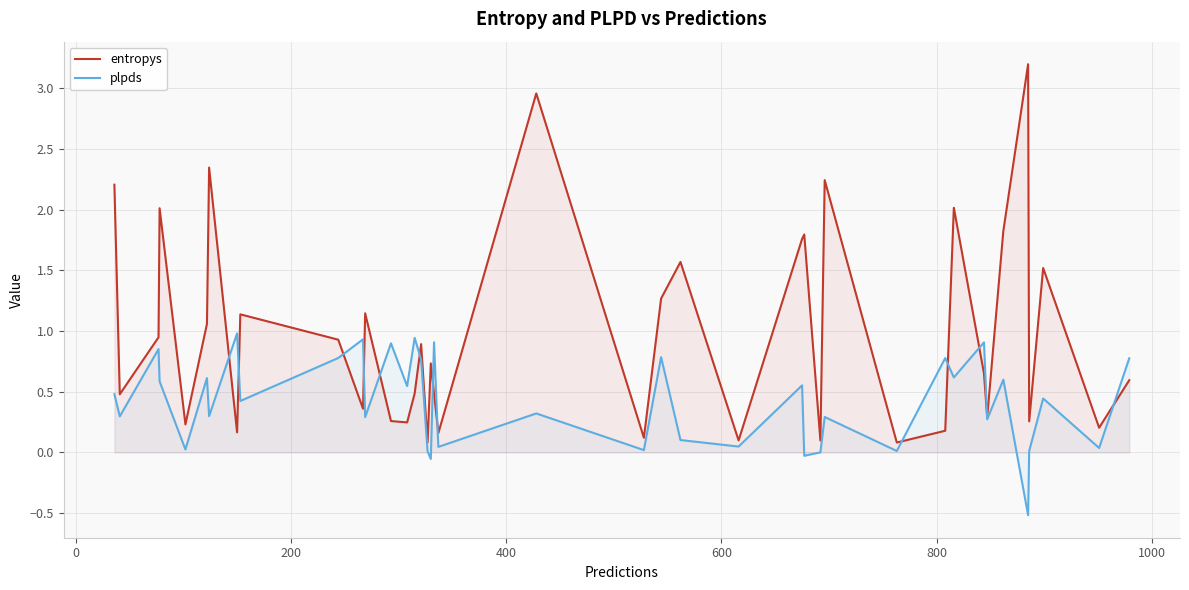

How many values in plpds are above zero?

37